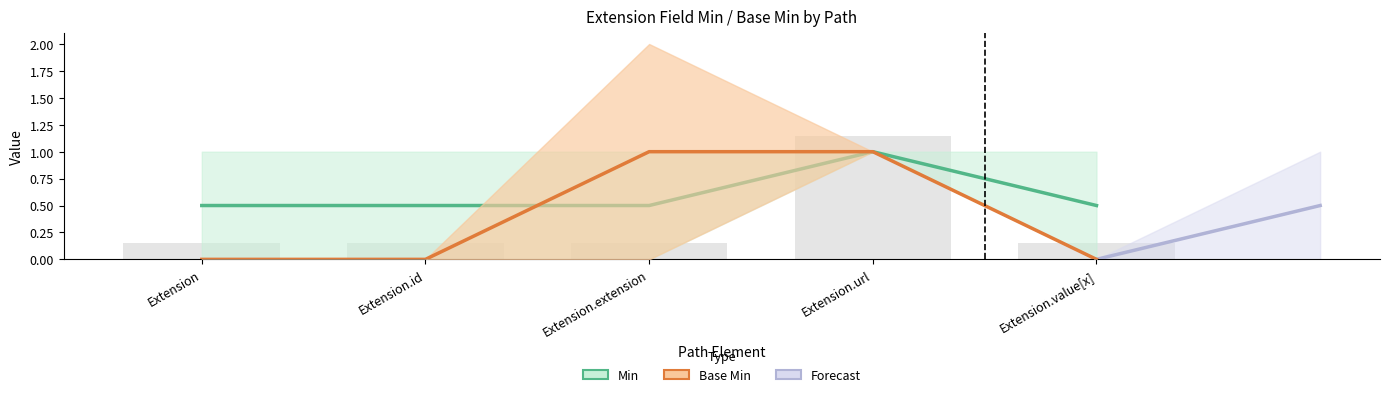

Which series has the widest spread of values?

Base Min